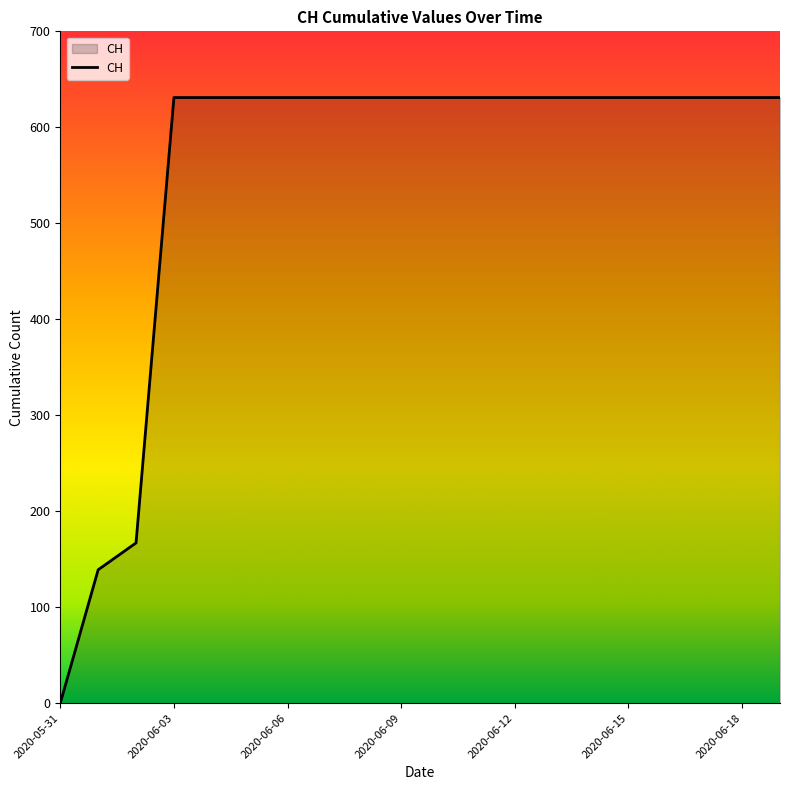

What is the maximum value shown in the chart?

631